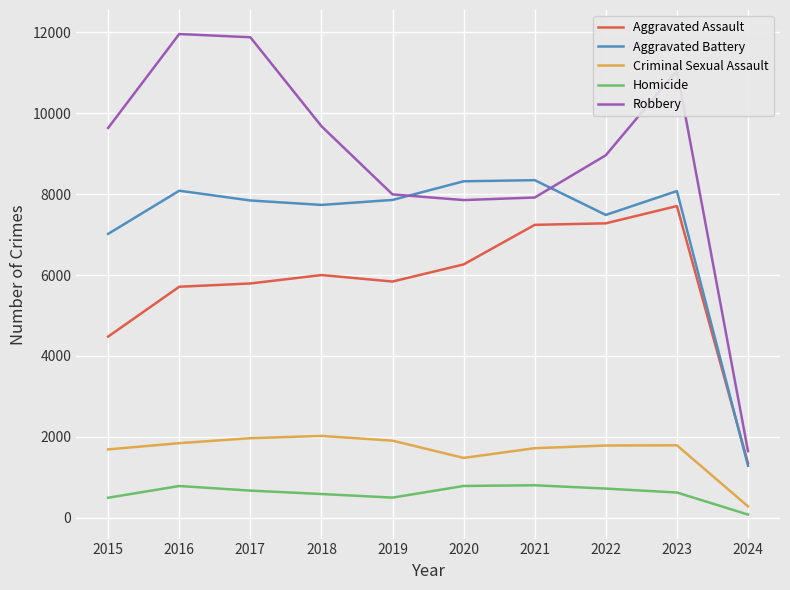

Which series changed the most between 2016 and 2024?

Robbery